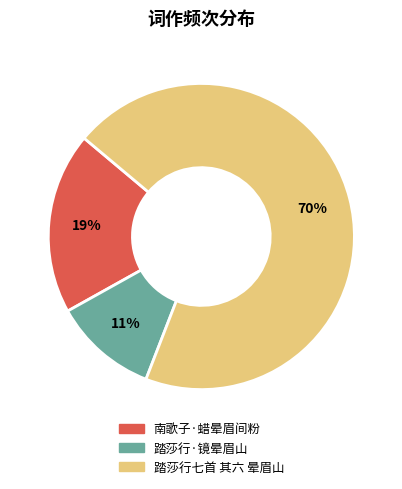

Which has a higher value, 南歌子·蜡晕眉间粉 or 踏莎行七首 其六 晕眉山?

踏莎行七首 其六 晕眉山